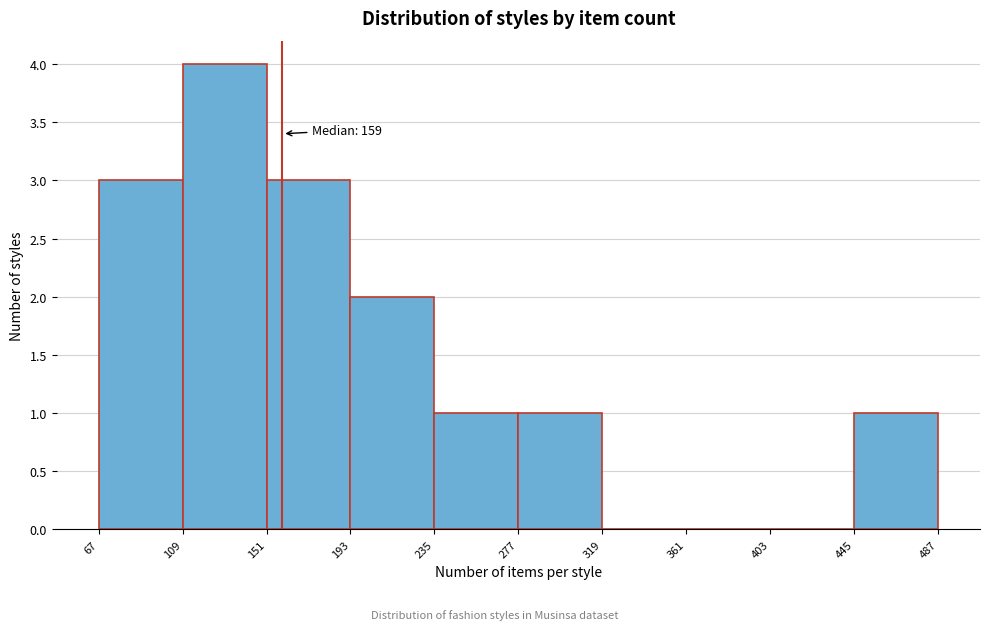

Over which range of the x-axis is the bar tallest?

109 to 151